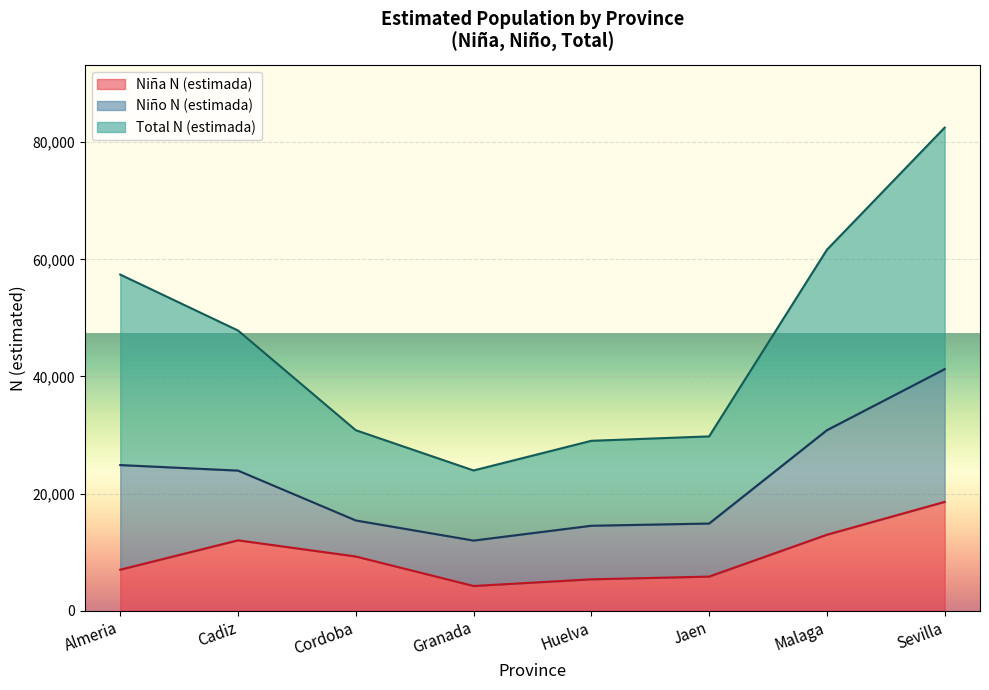

The Niña N (estimada) series shows 1865 at Cordoba. True or false?

False